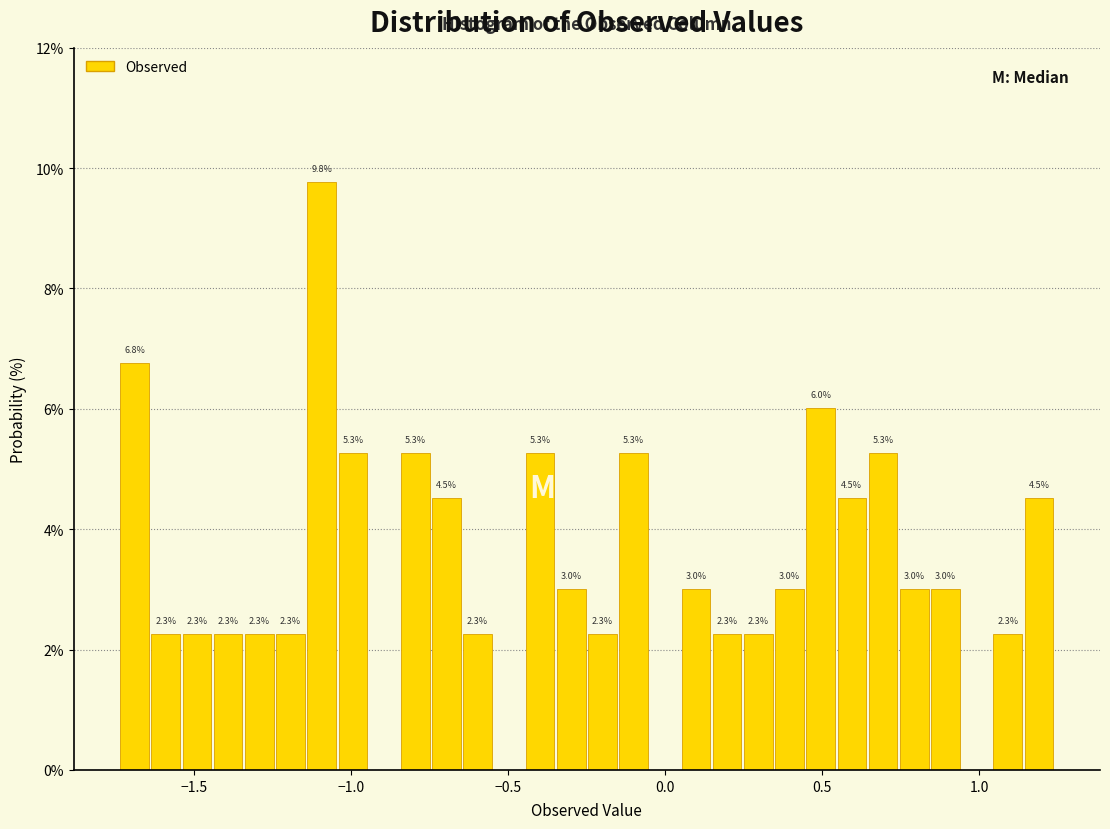

Read against the x-axis, roughly where is the centre of the tallest bar?

-1.10